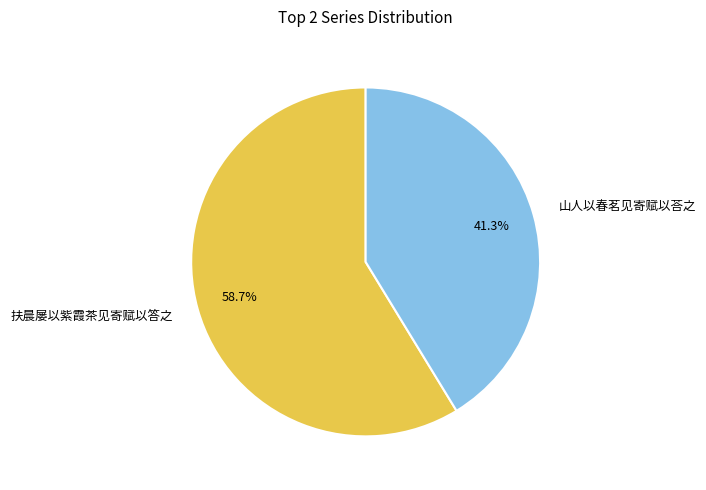

What is the smallest slice in the pie chart?

山人以春茗见寄赋以荅之